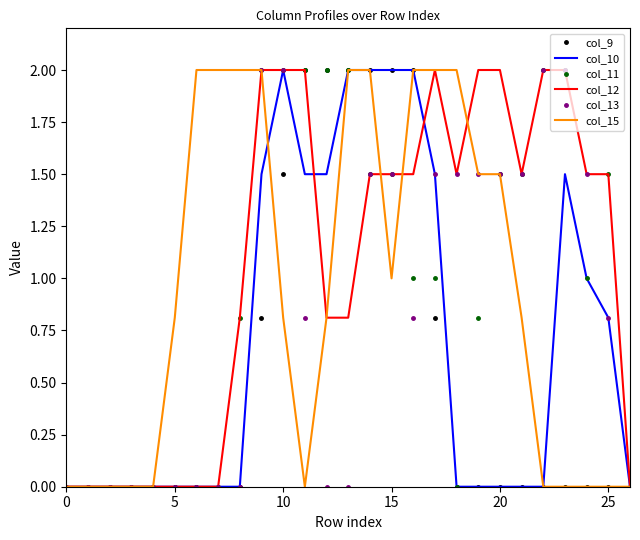

What is the maximum value shown in the chart?

2.0